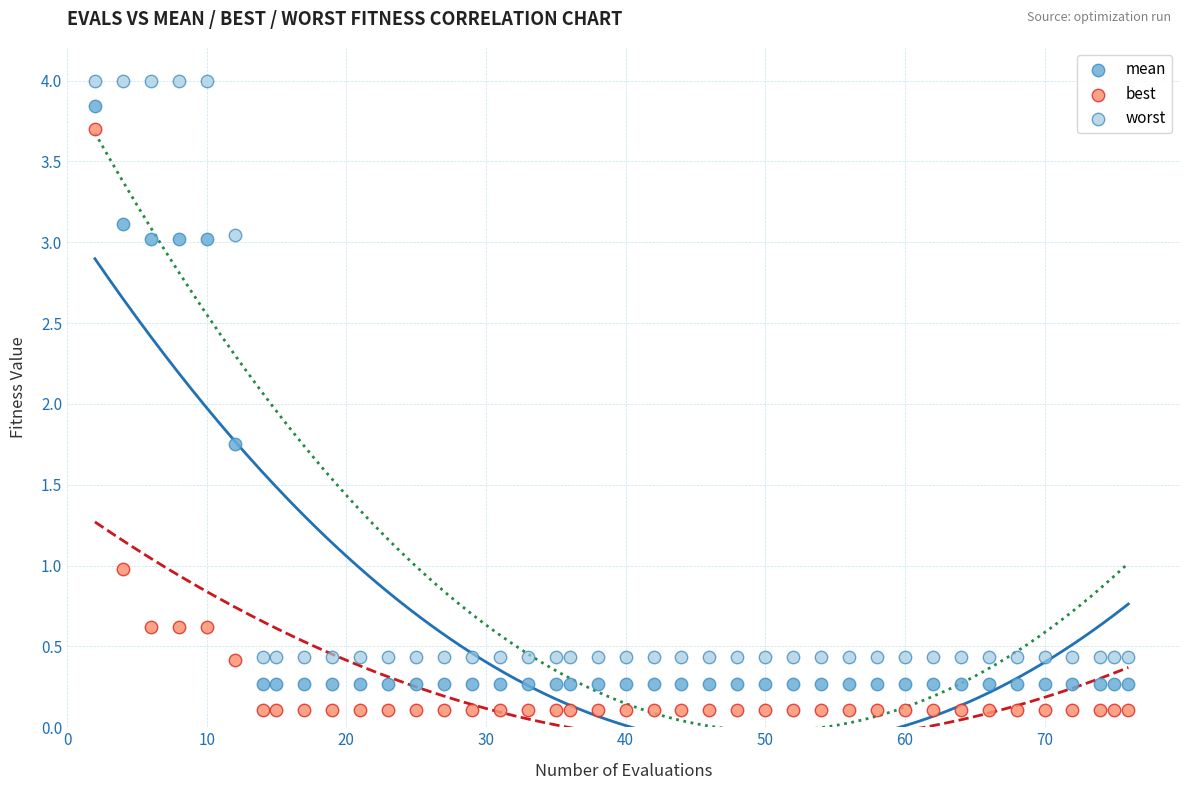

What is the X range (max minus min) for the scatter plot?

74.0